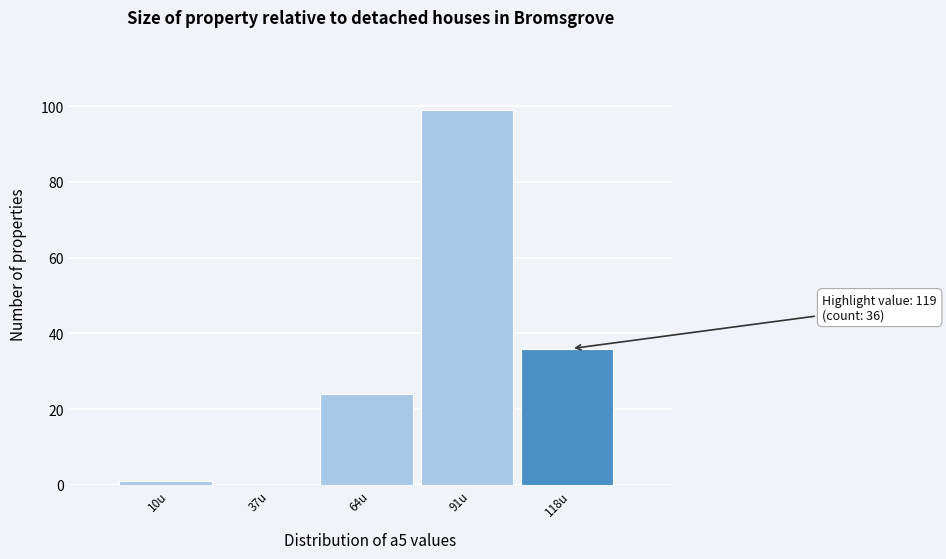

Reading left to right, extract all data points from this chart.

10u=1	37u=0	64u=24	91u=99	118u=36